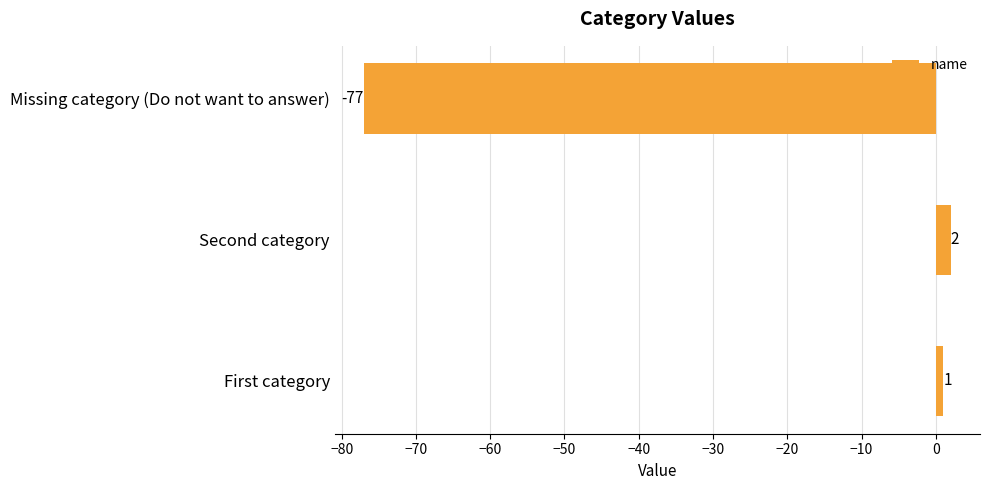

What is the difference between the second highest and minimum values?

78